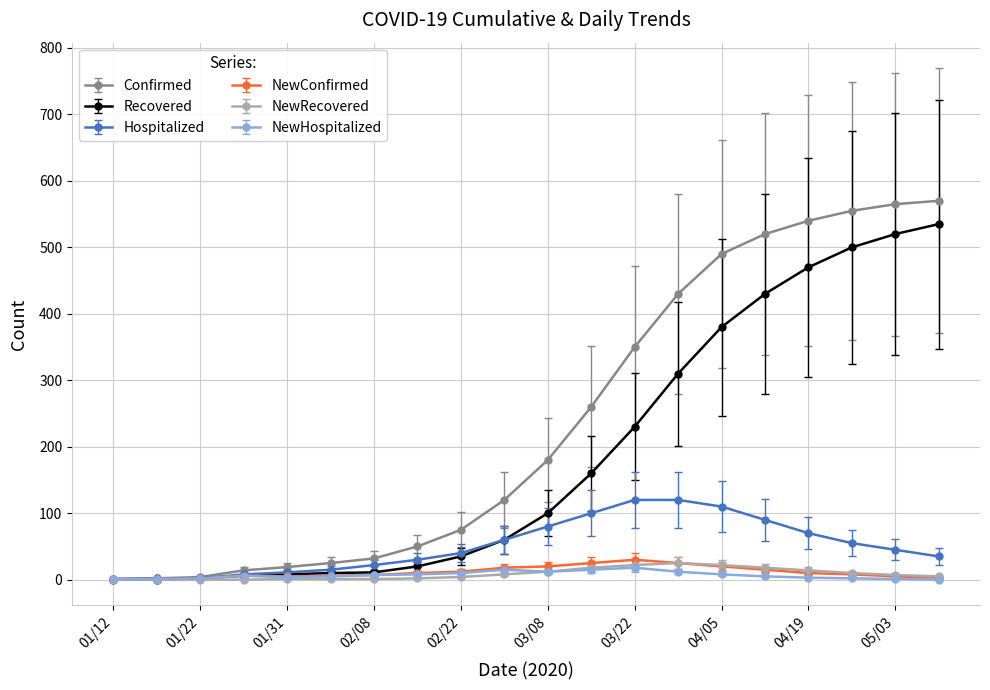

Count the number of categories in the chart.

20